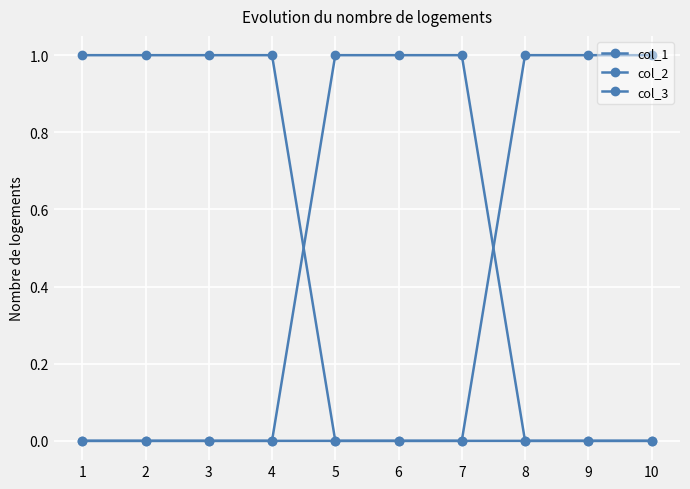

At 9, list the series in order from smallest to largest.

col_1, col_2, col_3